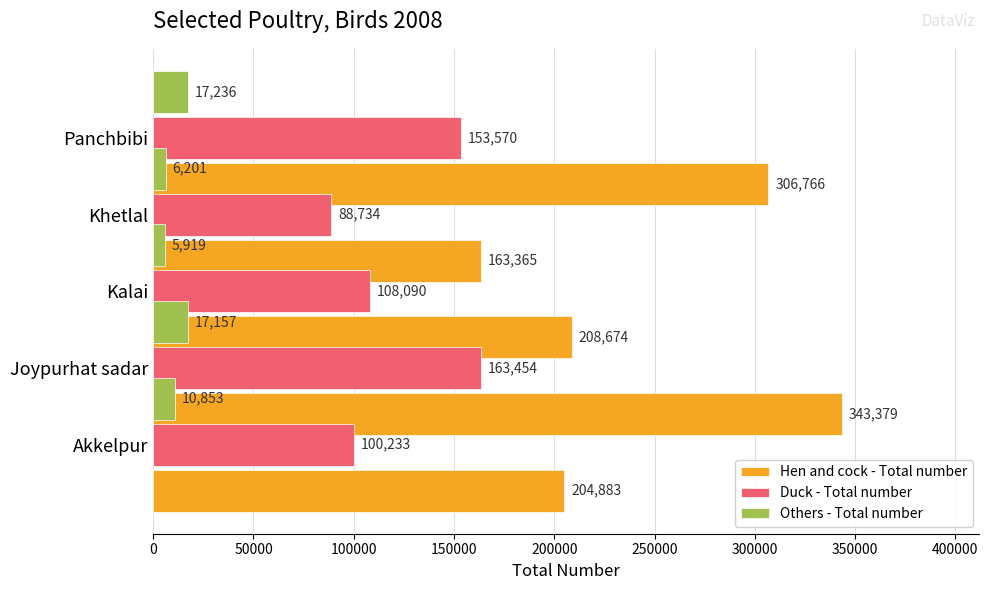

Count the number of data series in this chart.

3